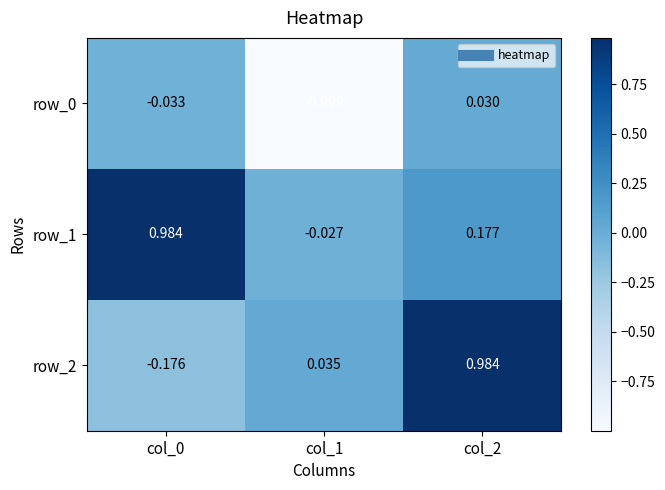

Is the value of row_1 at col_2 greater than the value of row_0 at col_1?

Yes